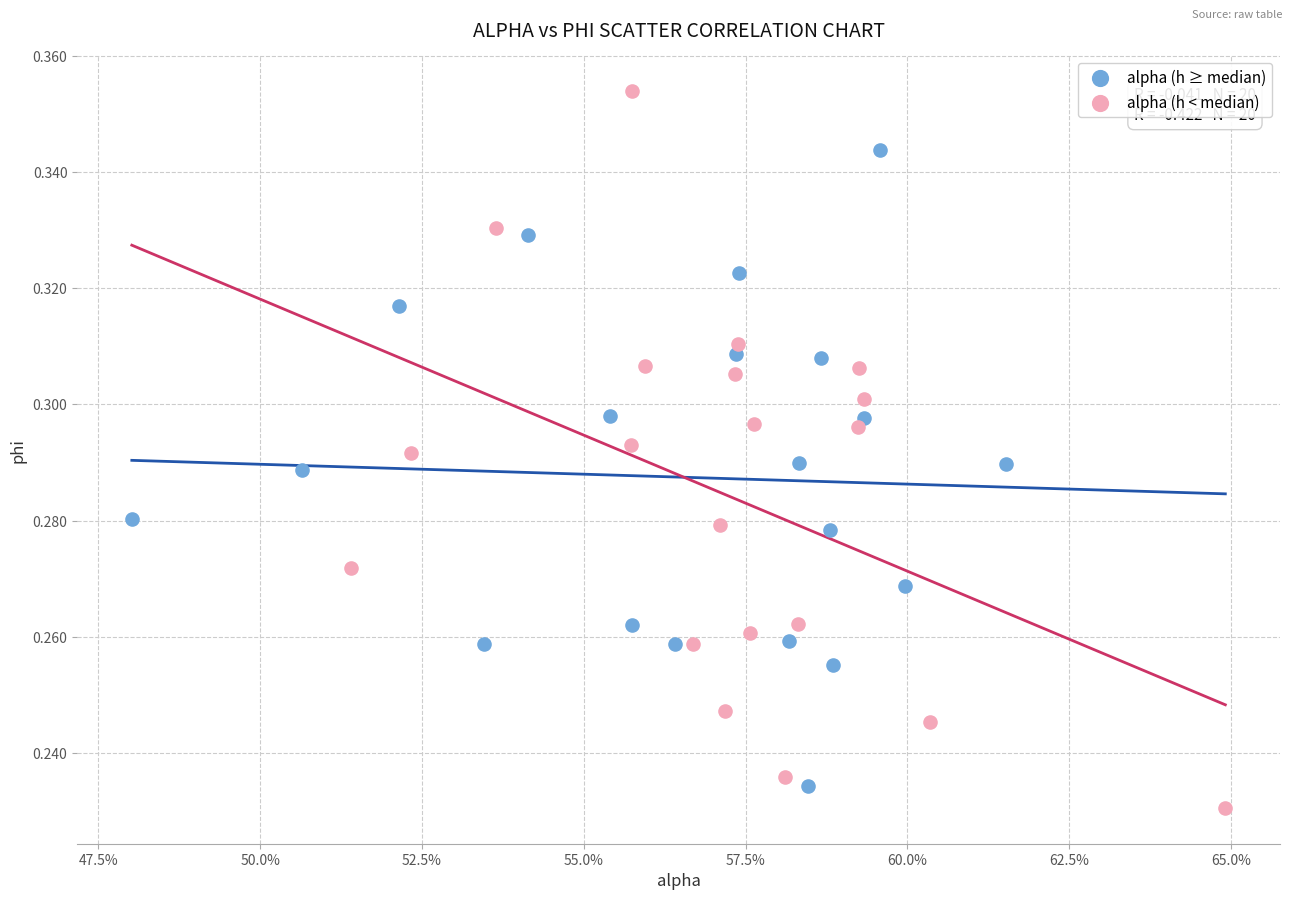

Which series reaches the maximum Y coordinate?

alpha (h < median)